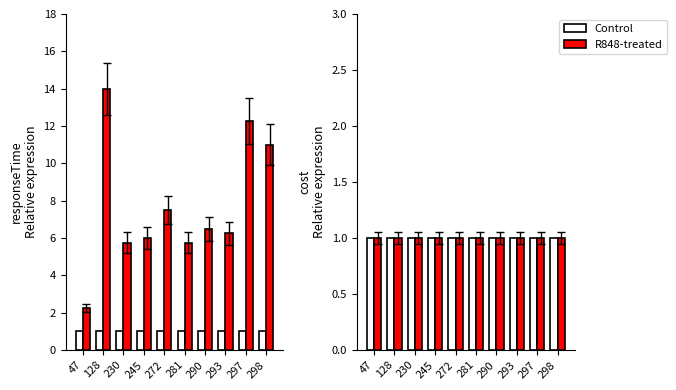

Is the value of numberOfVMs (norm) at 293 greater than the value of responseTime at 298?

No